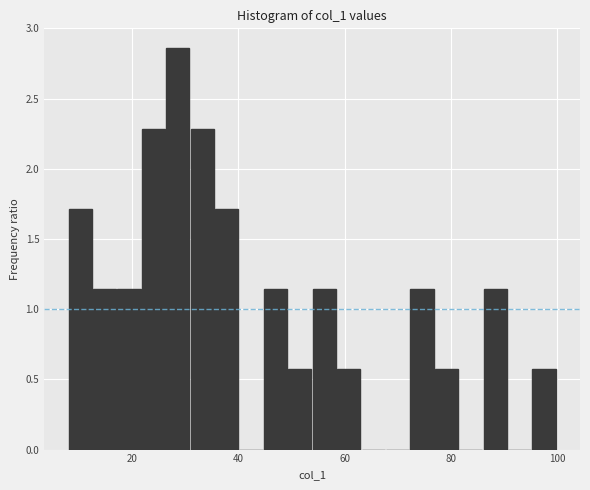

Around what value on the x-axis is the tallest bar? Give the approximate position of its centre, as read against the axis.

28